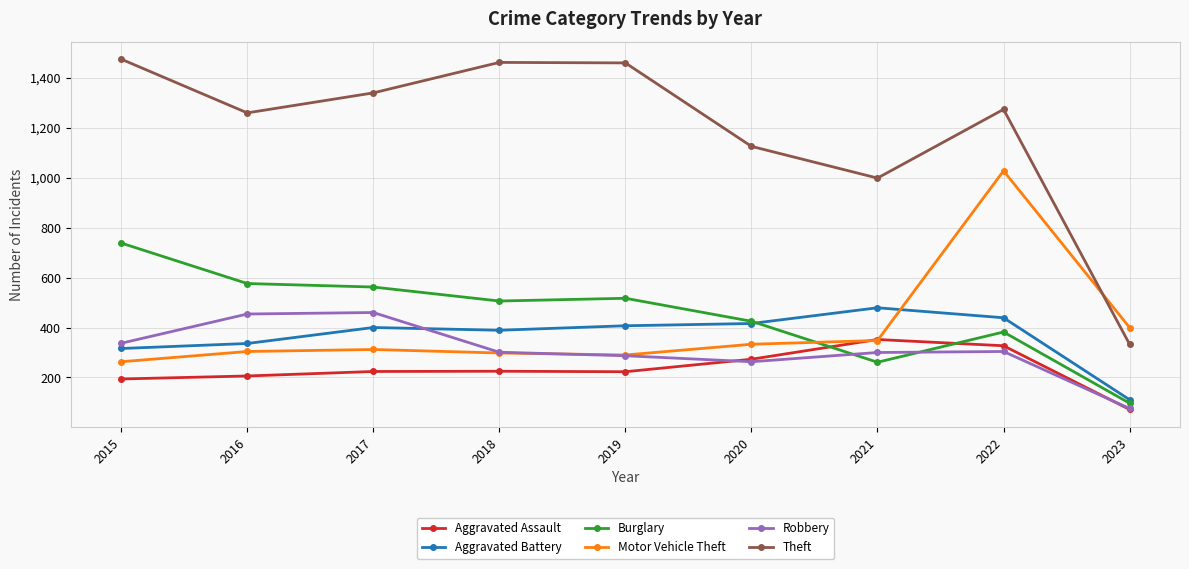

The value of Aggravated Battery at 2016 is 336. True or false?

True